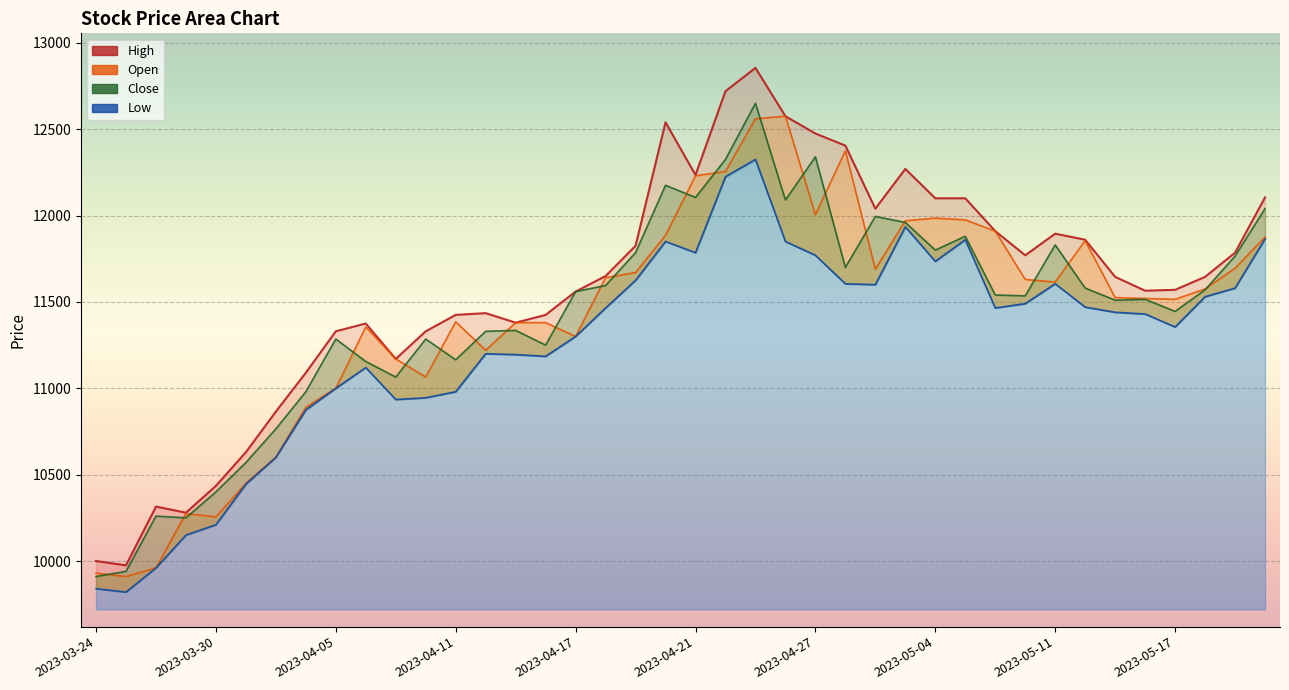

The Low series shows 10150 at 2023-03-29. True or false?

True